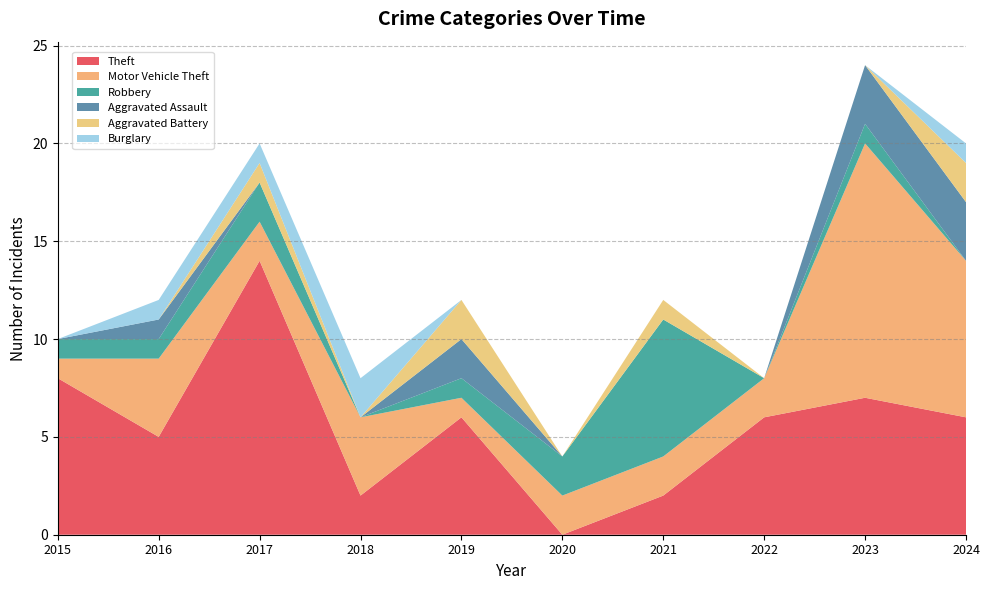

Reading left to right, what are all the values shown in this chart?

Theft: 2015=8	2016=5	2017=14	2018=2	2019=6	2020=0	2021=2	2022=6	2023=7	2024=6
Motor Vehicle Theft: 2015=1	2016=4	2017=2	2018=4	2019=1	2020=2	2021=2	2022=2	2023=13	2024=8
Robbery: 2015=1	2016=1	2017=2	2018=0	2019=1	2020=2	2021=7	2022=0	2023=1	2024=0
Aggravated Assault: 2015=0	2016=1	2017=0	2018=0	2019=2	2020=0	2021=0	2022=0	2023=3	2024=3
Aggravated Battery: 2015=0	2016=0	2017=1	2018=0	2019=2	2020=0	2021=1	2022=0	2023=0	2024=2
Burglary: 2015=0	2016=1	2017=1	2018=2	2019=0	2020=0	2021=0	2022=0	2023=0	2024=1